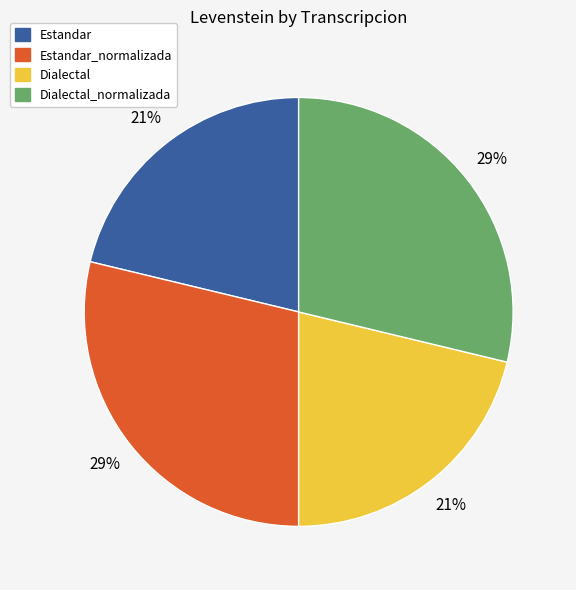

Count the number of slices in the pie.

4